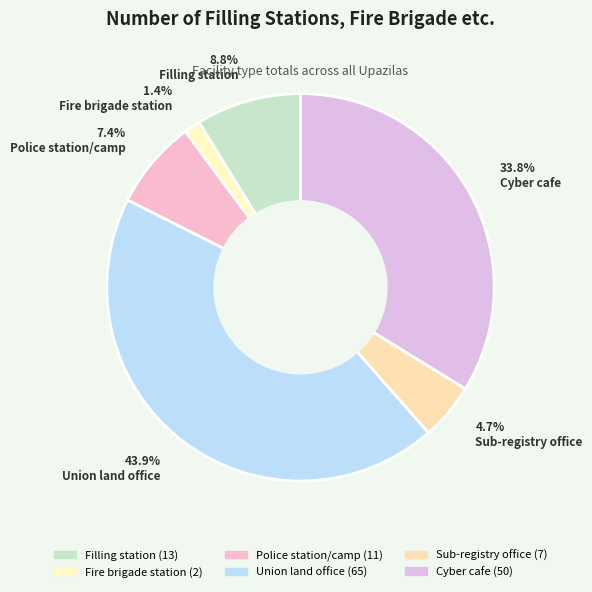

Between Fire brigade station and Sub-registry office, which is larger?

Sub-registry office